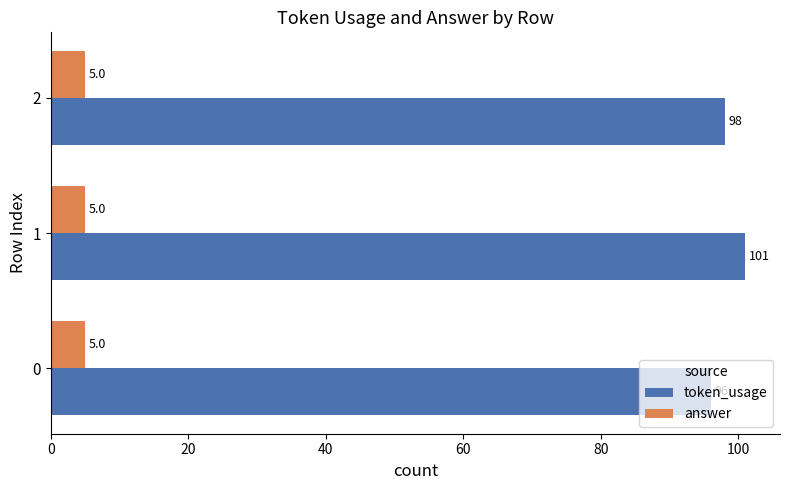

How many token_usage values are between 96 and 101?

3